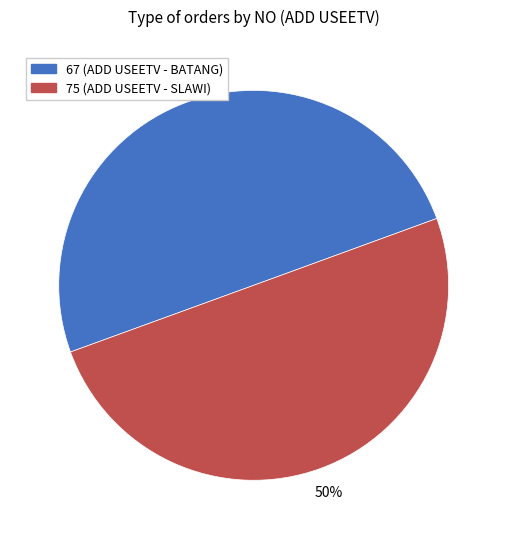

True or false: 75 accounts for 50% of the total.

True